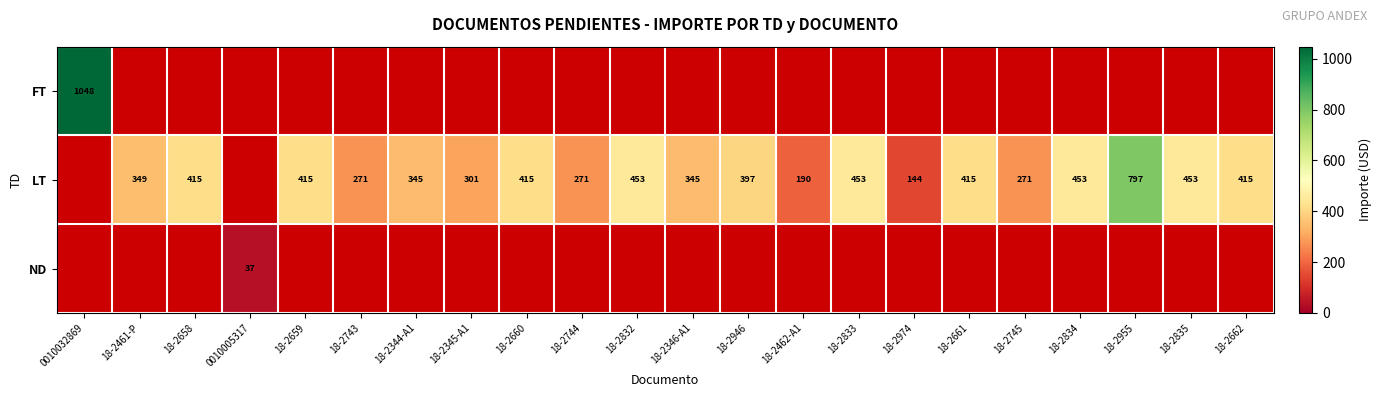

Rank the series by their maximum value, from highest to lowest.

FT, LT, ND